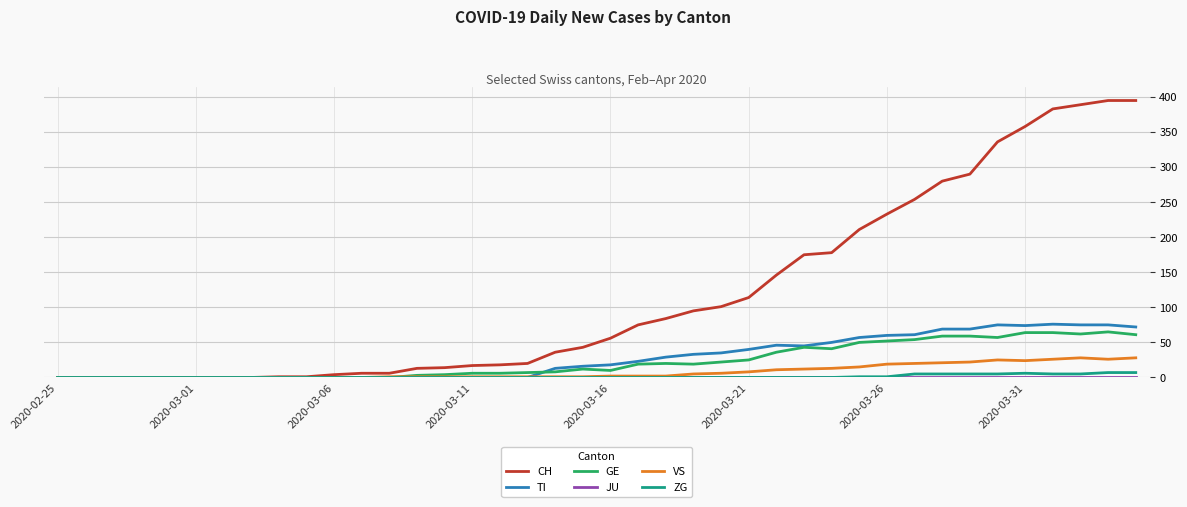

Which series has the largest range (max minus min)?

CH